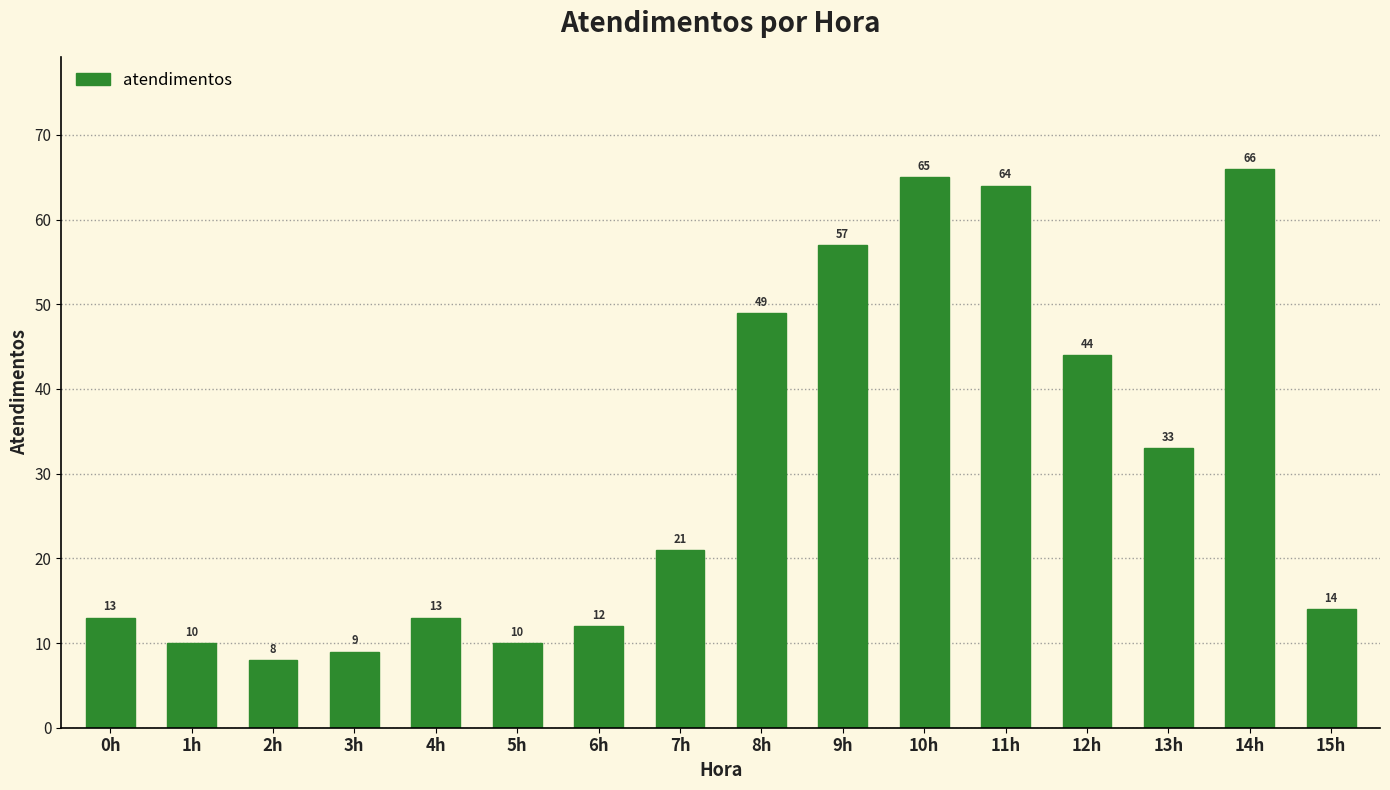

What is the sum of the values at 7h and 11h?

85